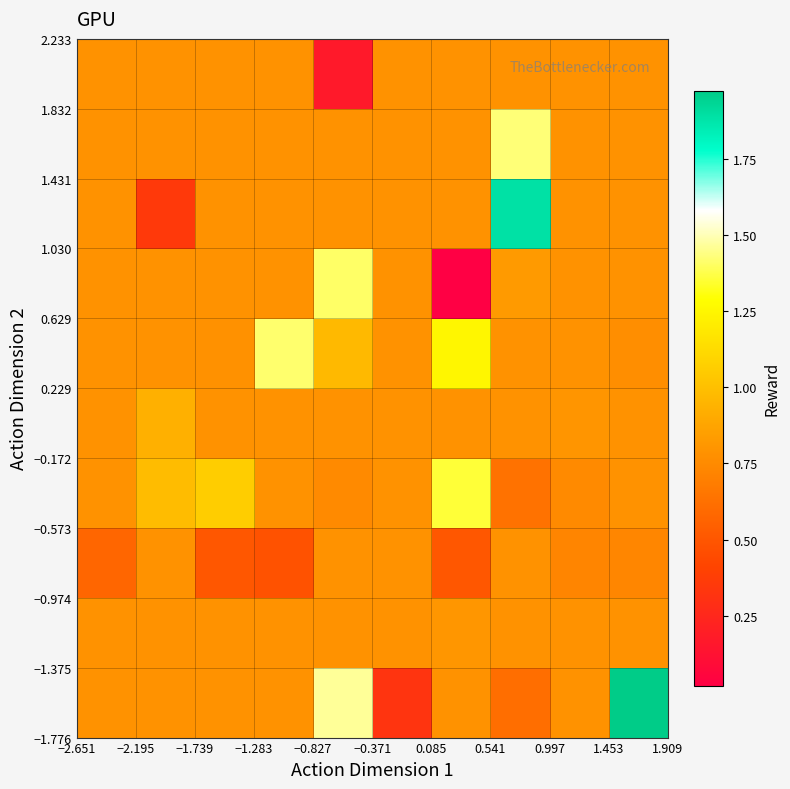

What is the maximum value shown in the chart?

2.0